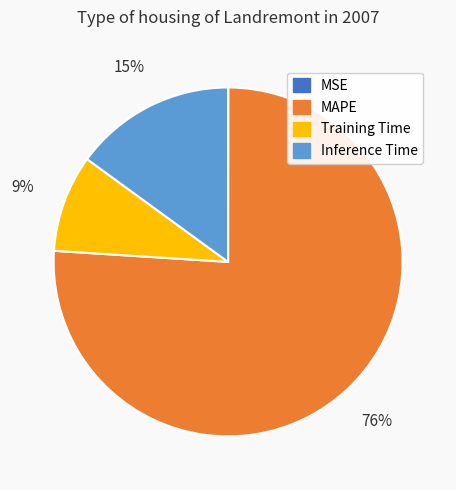

Is there a majority slice in this chart?

Yes